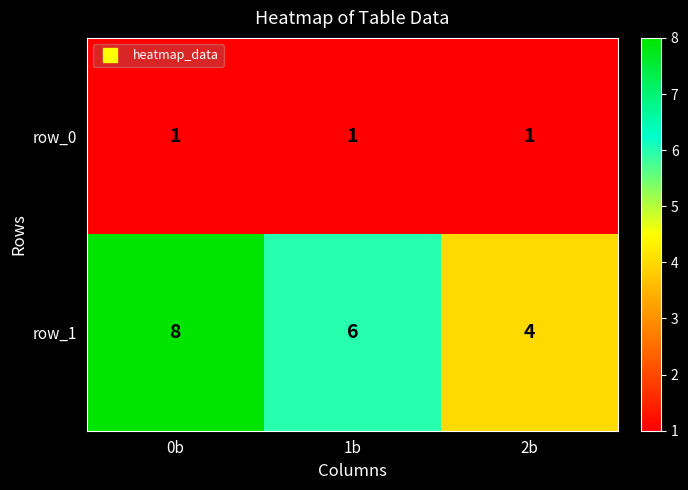

What is the smallest value displayed?

1